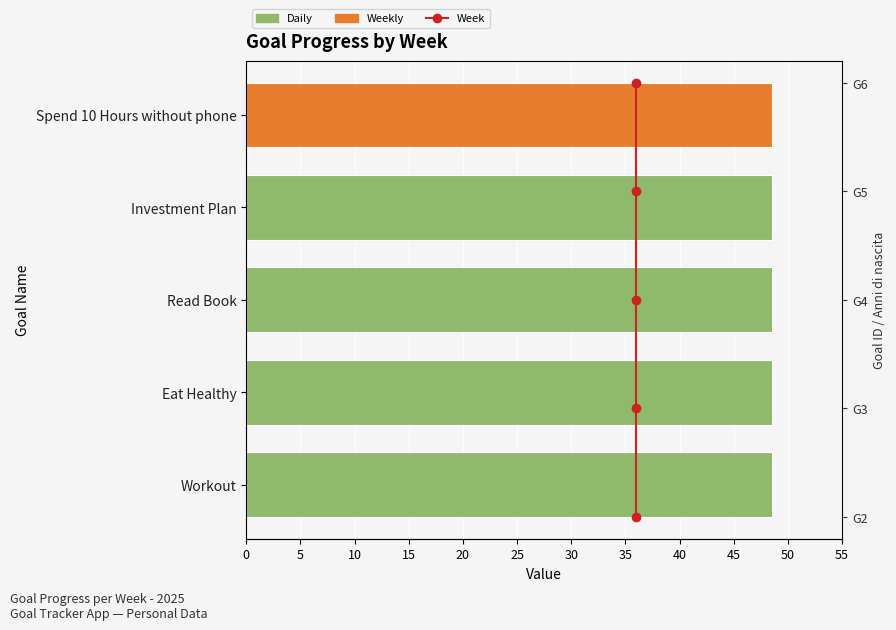

Between 5 and 10, which is larger?

10